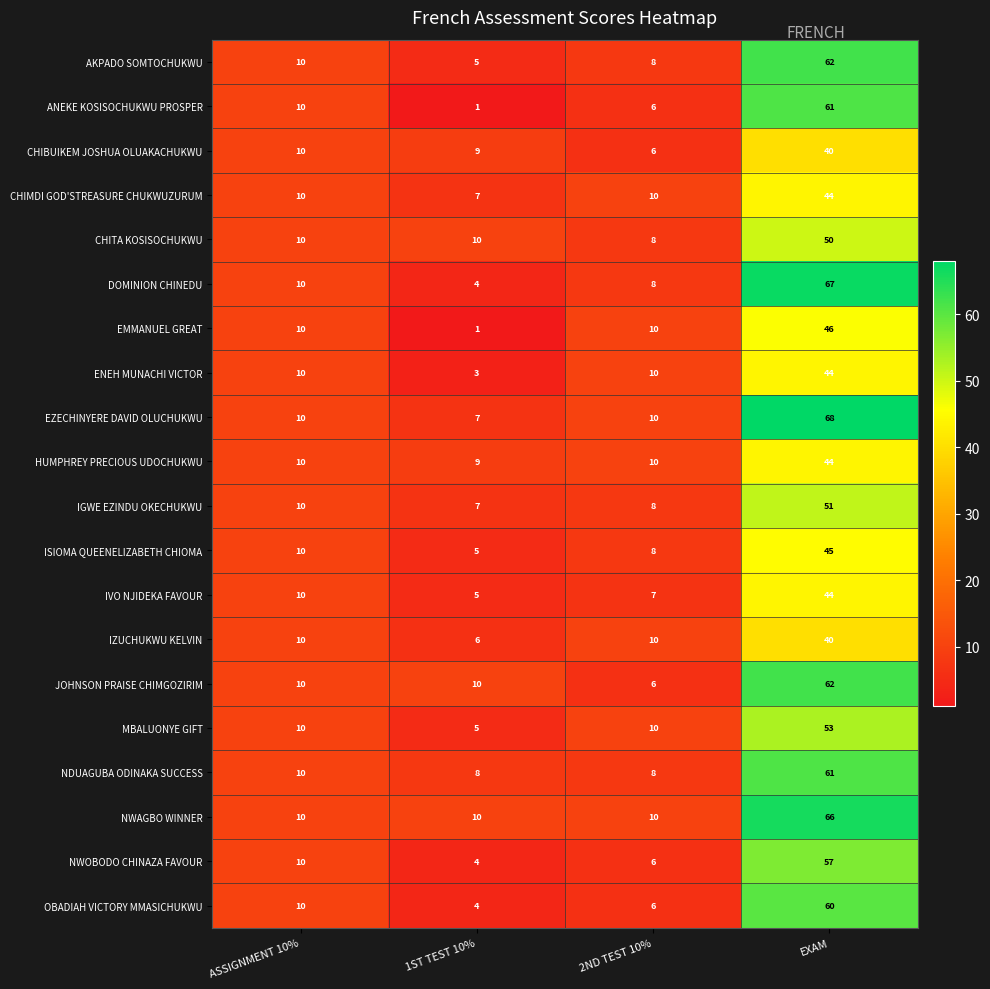

At which category is the sum across all series the highest?

EXAM